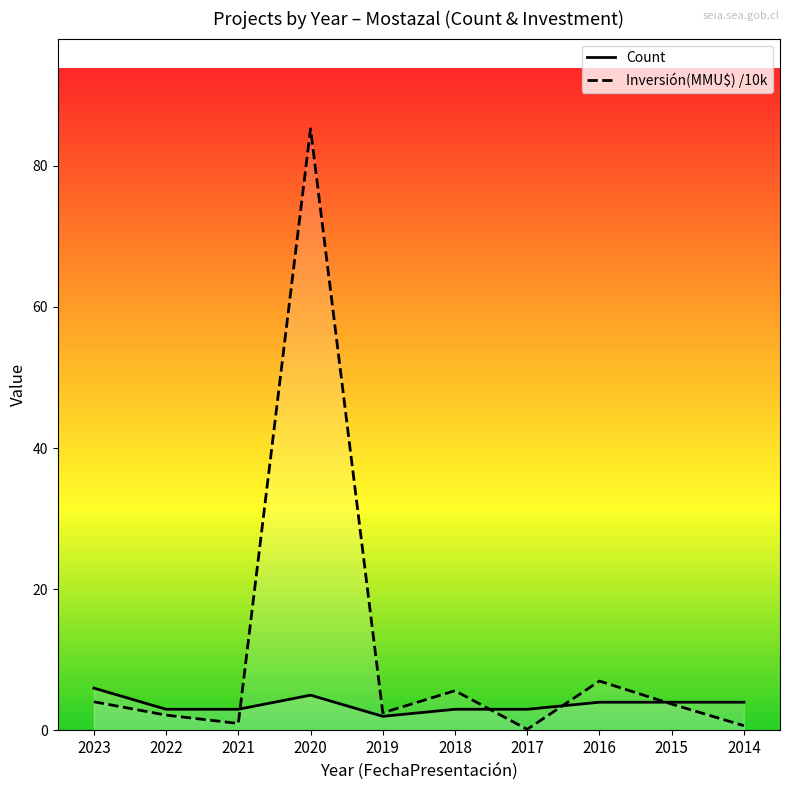

What is the value of the Inversión(MMU$) /10k point at the 6th from the left?

5.6